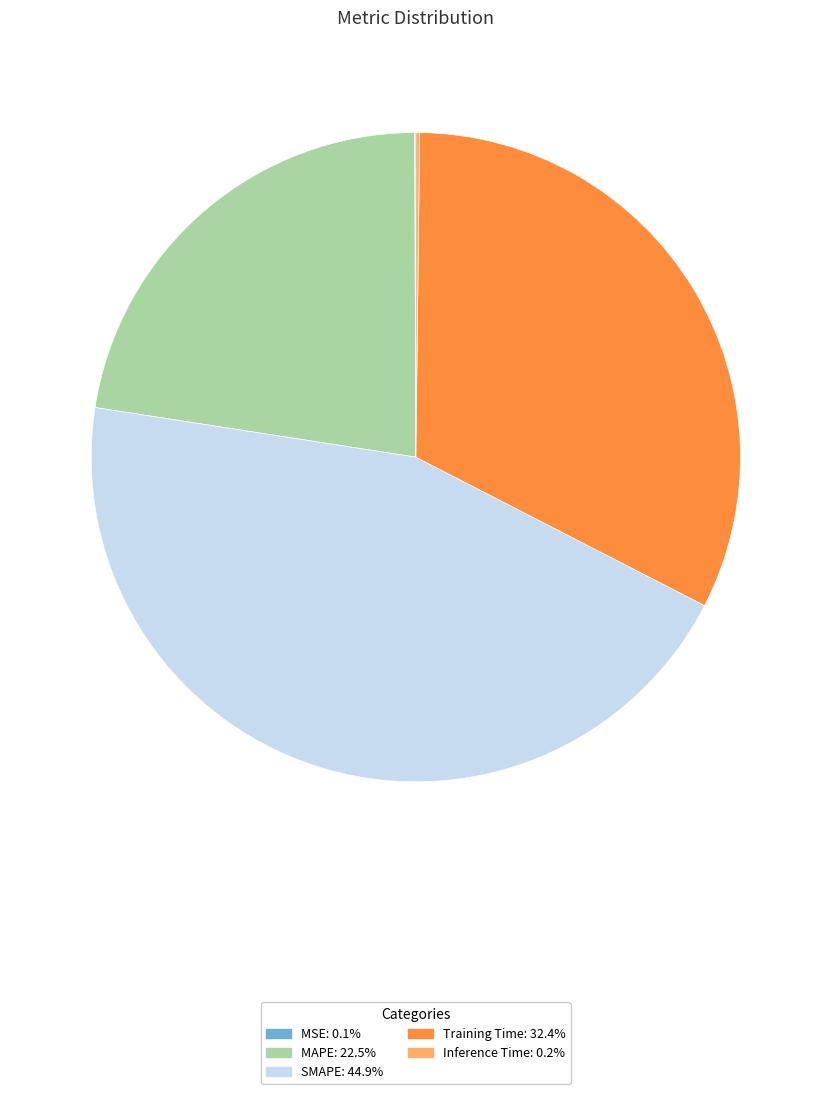

What is the largest slice in the pie chart?

SMAPE